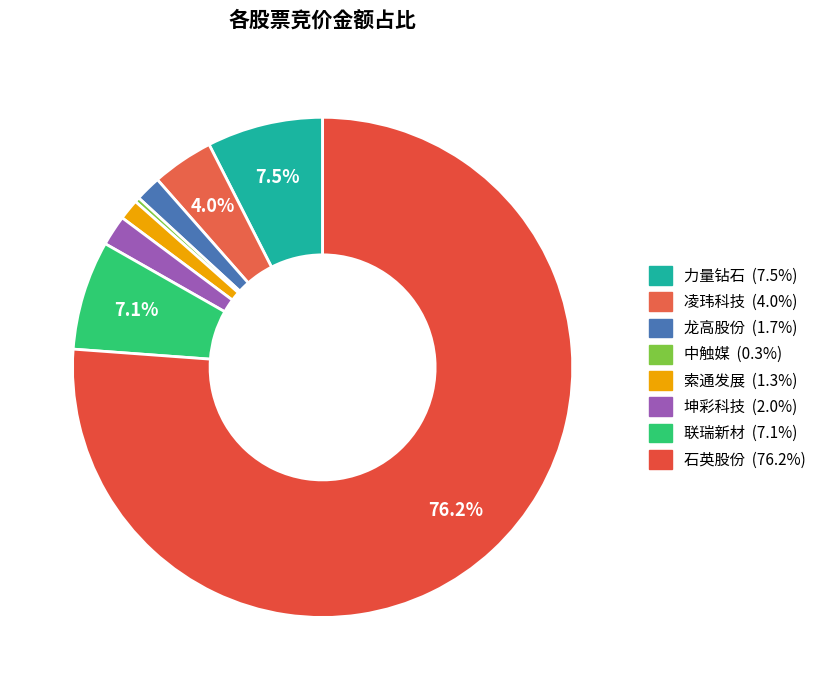

Is there any slice that represents more than half of the pie?

Yes